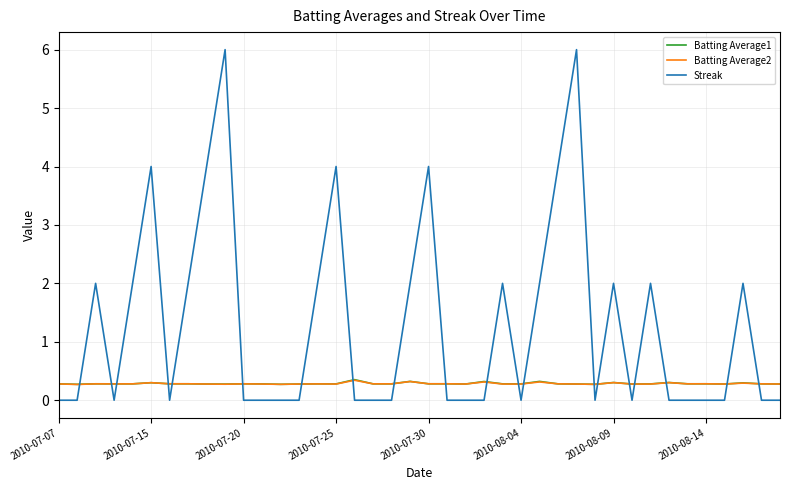

Which series has the widest spread of values?

Streak